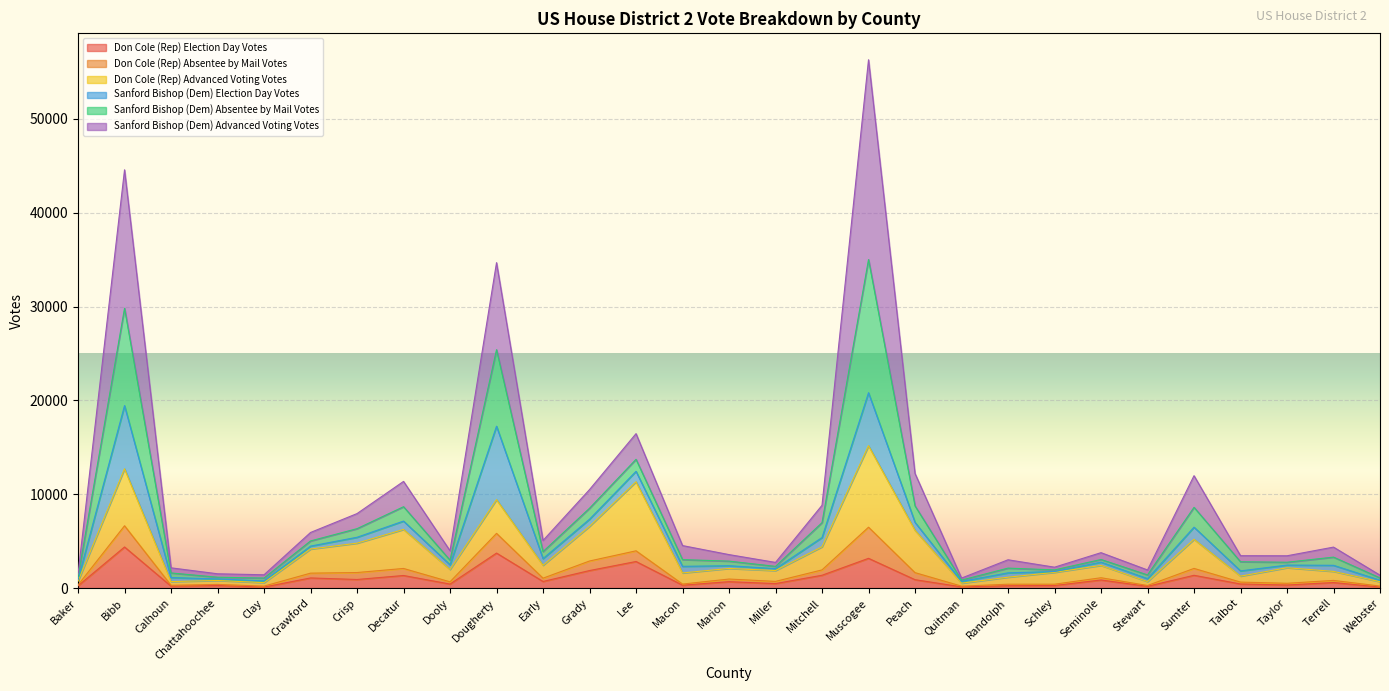

At which category is the sum across all series the highest?

Muscogee